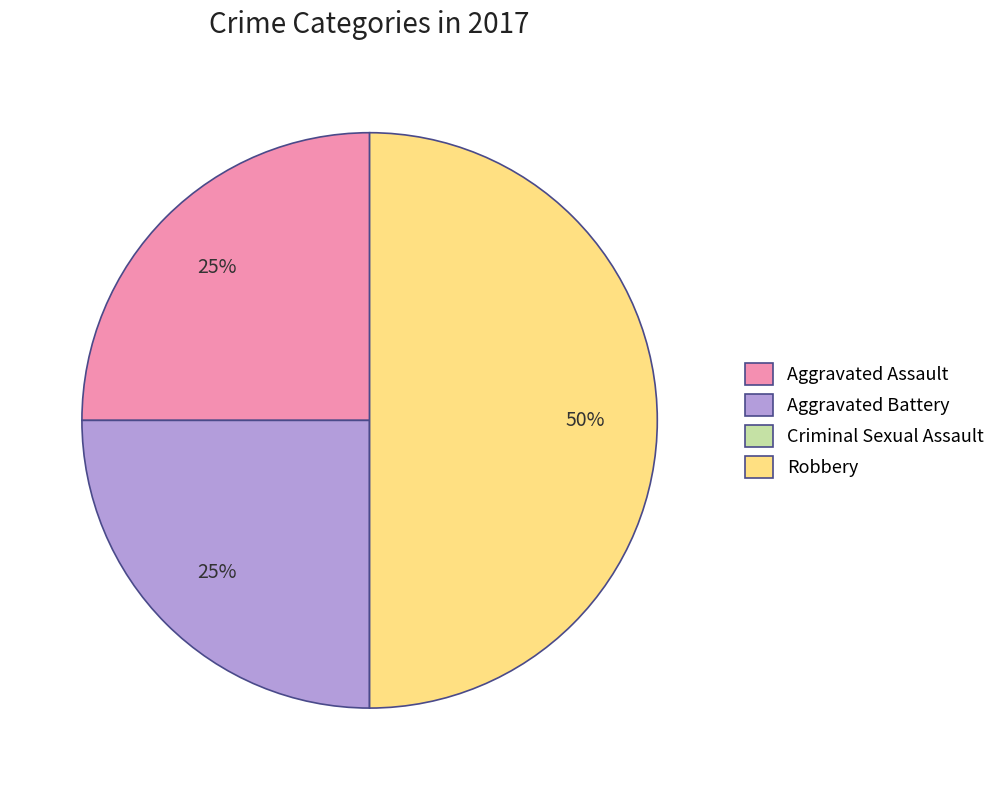

The Robbery slice represents 50% of the pie. True or false?

True